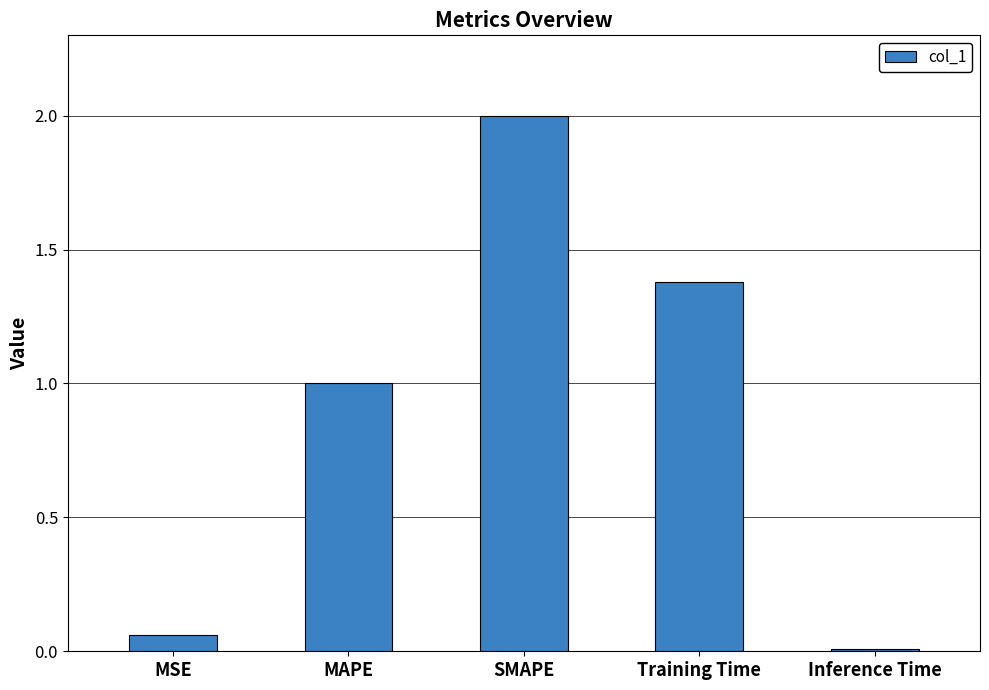

Which label corresponds to the smallest value in the chart?

Inference Time